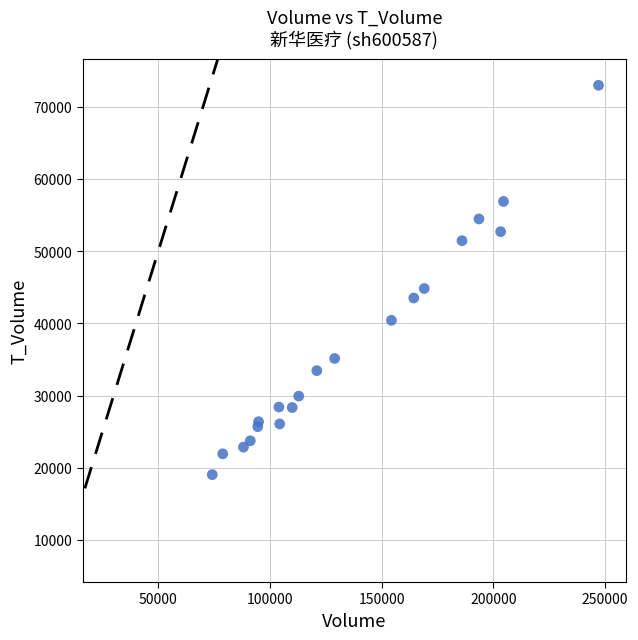

What Y value in the scatter plot is closest to 46025?

44840